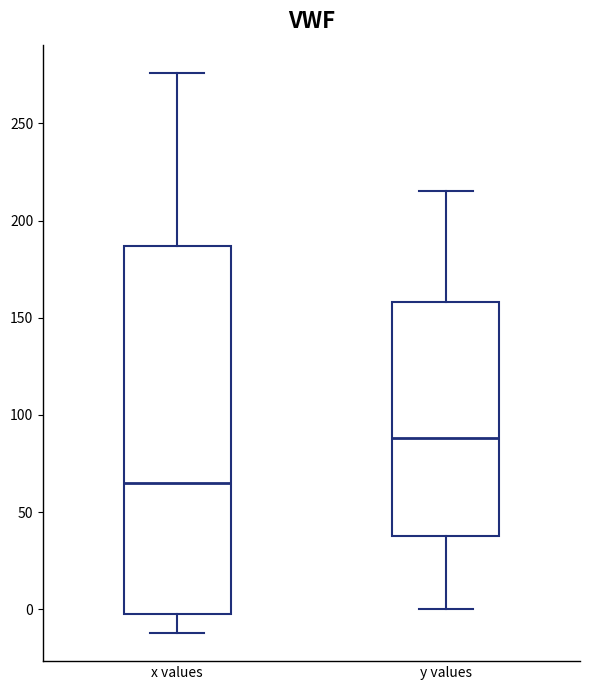

Which box is the tallest, from its lower edge to its upper edge?

x values